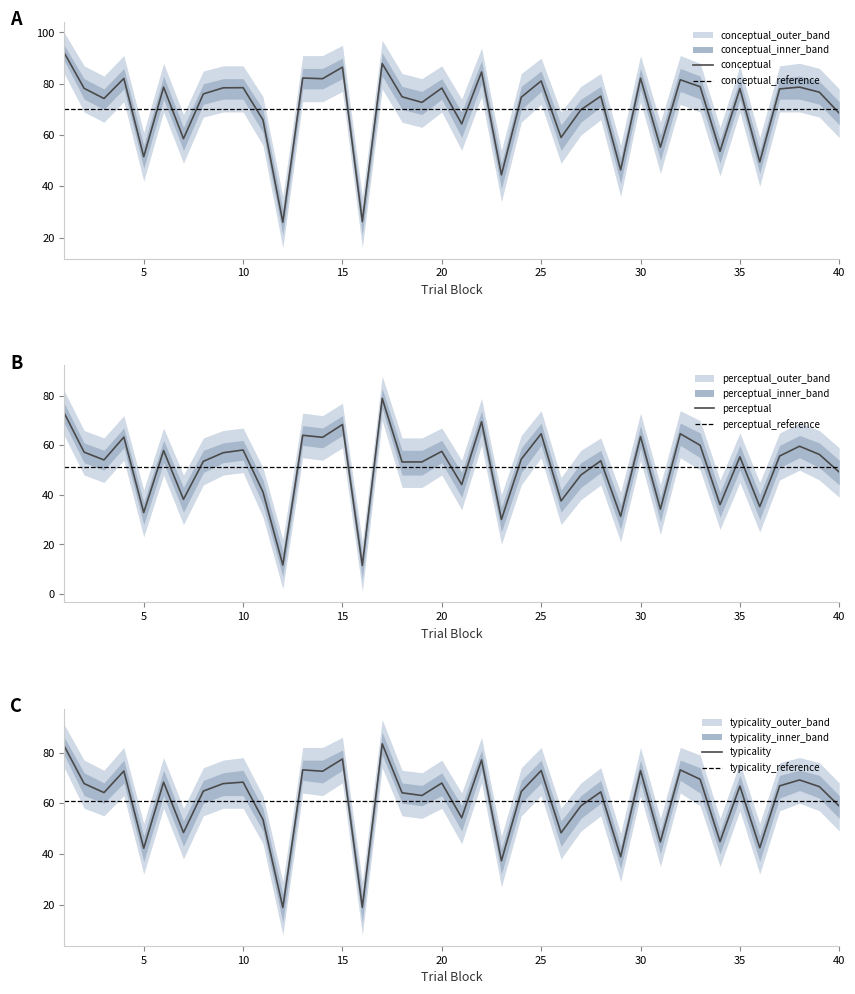

What is the spread (max minus min) of values at 25?

16.4